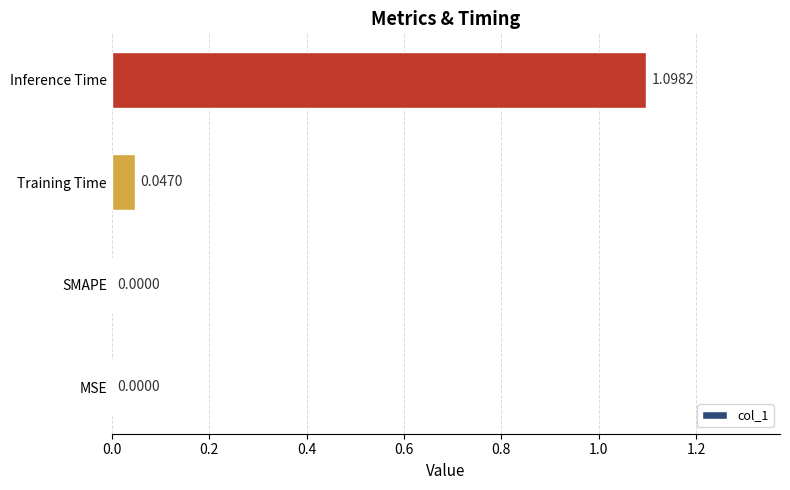

Which has a higher value, SMAPE or Training Time?

Training Time